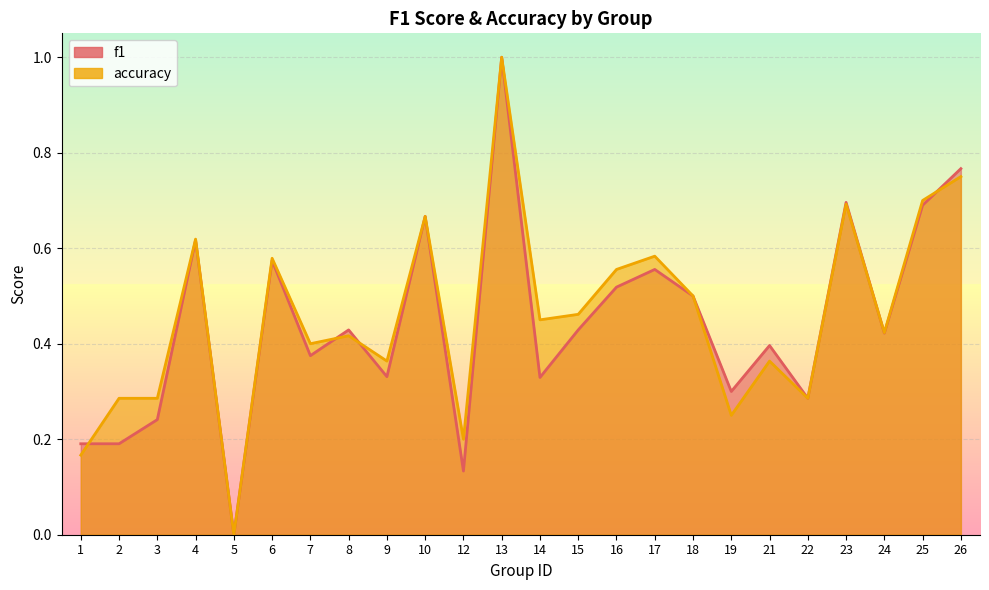

What is the difference between the accuracy values at 23 and 2?

0.4